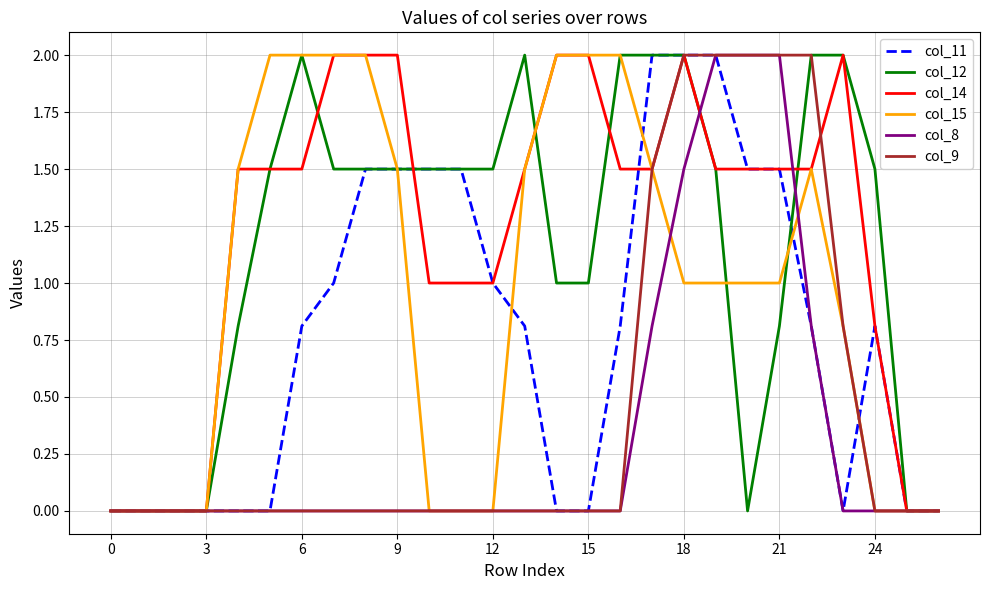

What are all the series names shown in the legend?

col_11, col_12, col_14, col_15, col_8, col_9